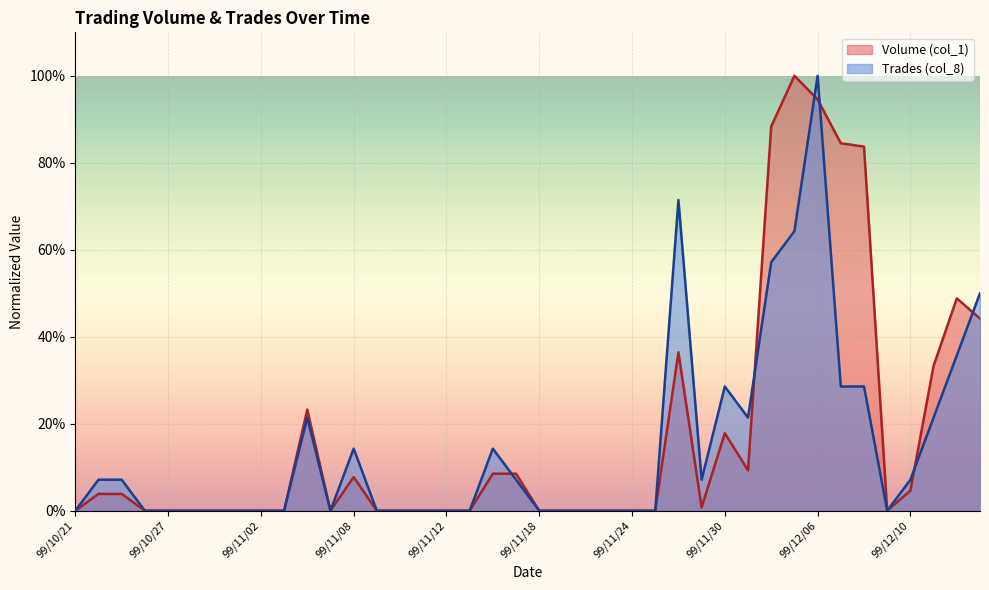

Does the chart display data point markers on the line(s)?

No